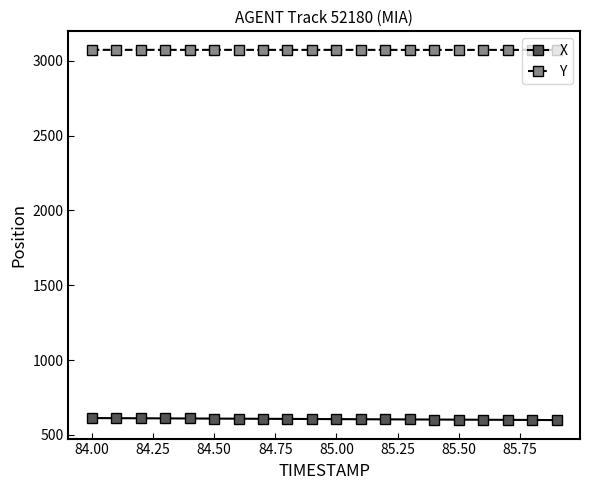

Rank the series by their maximum value, from highest to lowest.

Y, X